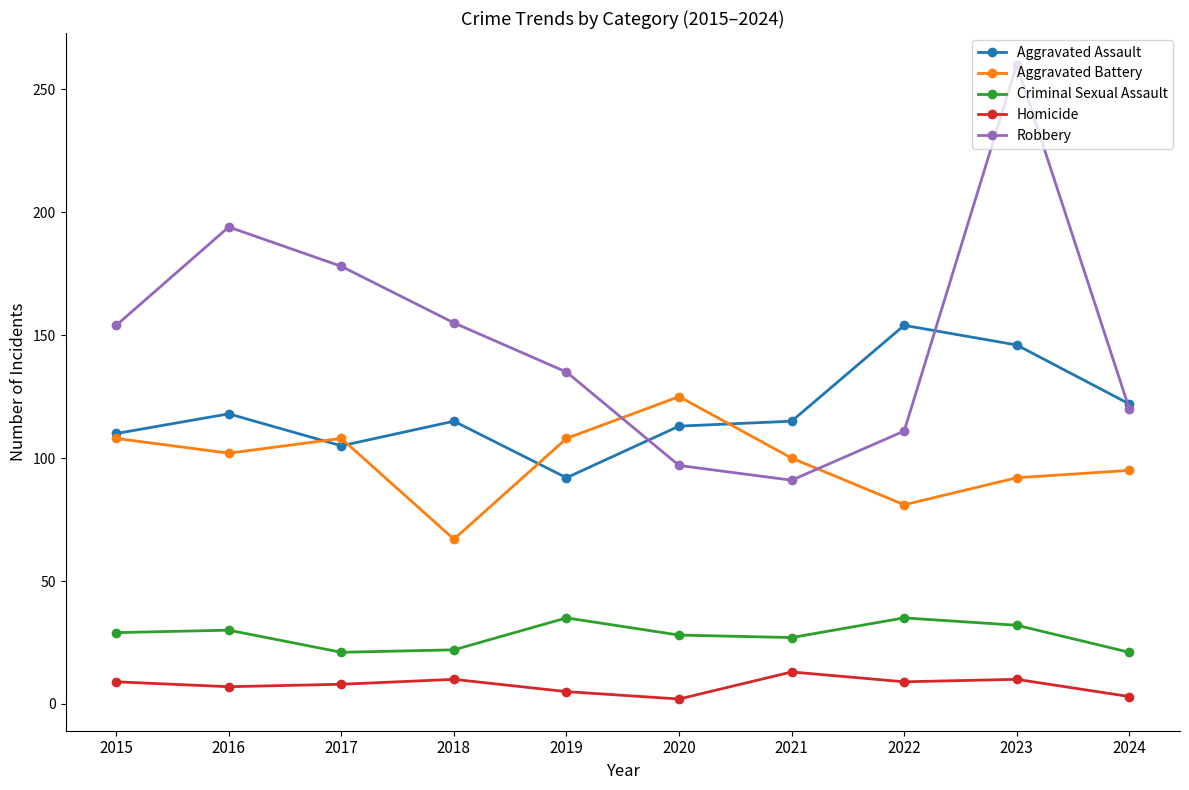

Rank the series at 2019 from lowest to highest value.

Homicide, Criminal Sexual Assault, Aggravated Assault, Aggravated Battery, Robbery